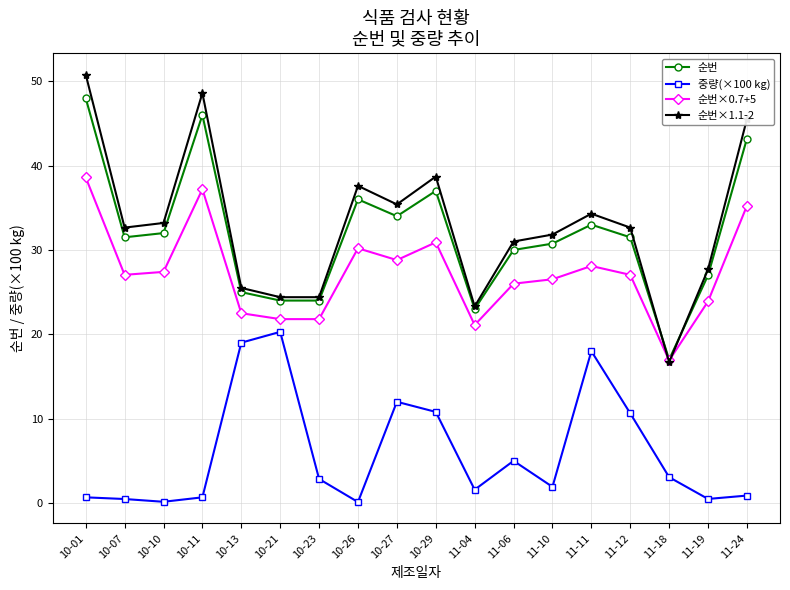

At how many categories does at least one series exceed 15?

18